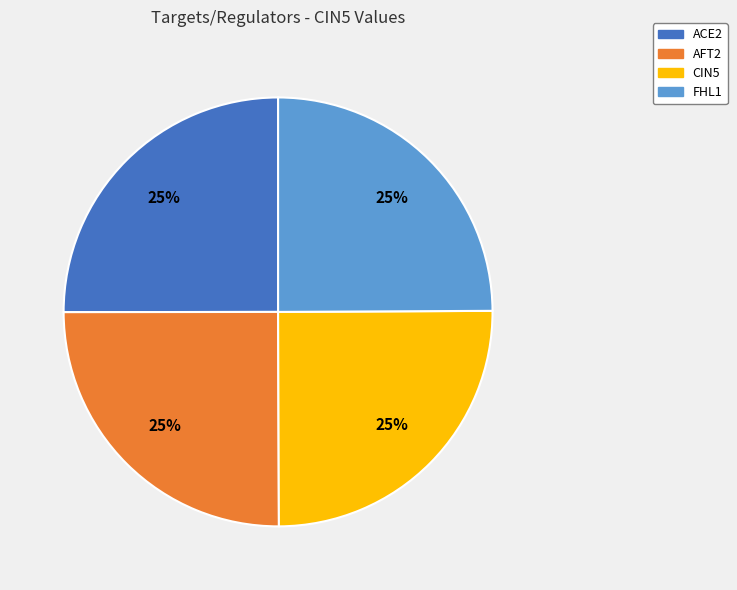

How many slices are in this pie chart?

4